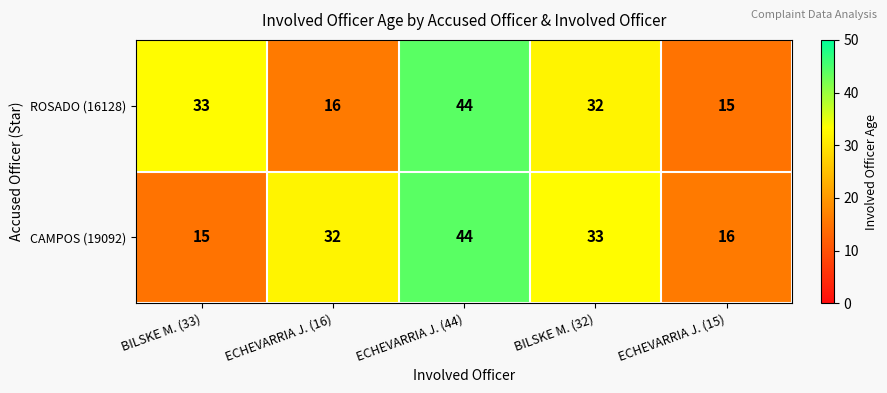

The CAMPOS (19092) series shows 33 at BILSKE M. (32). True or false?

True